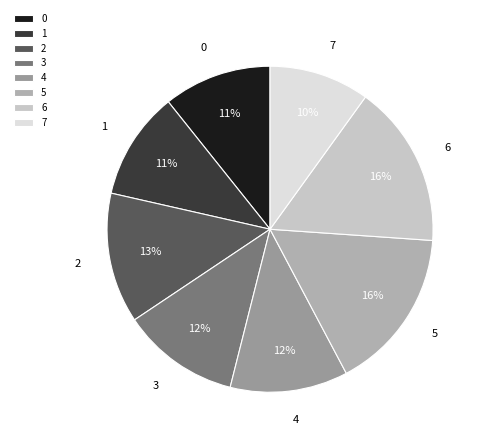

To the nearest percent, what is the difference between the 2 and 6 slice percentages?

3%